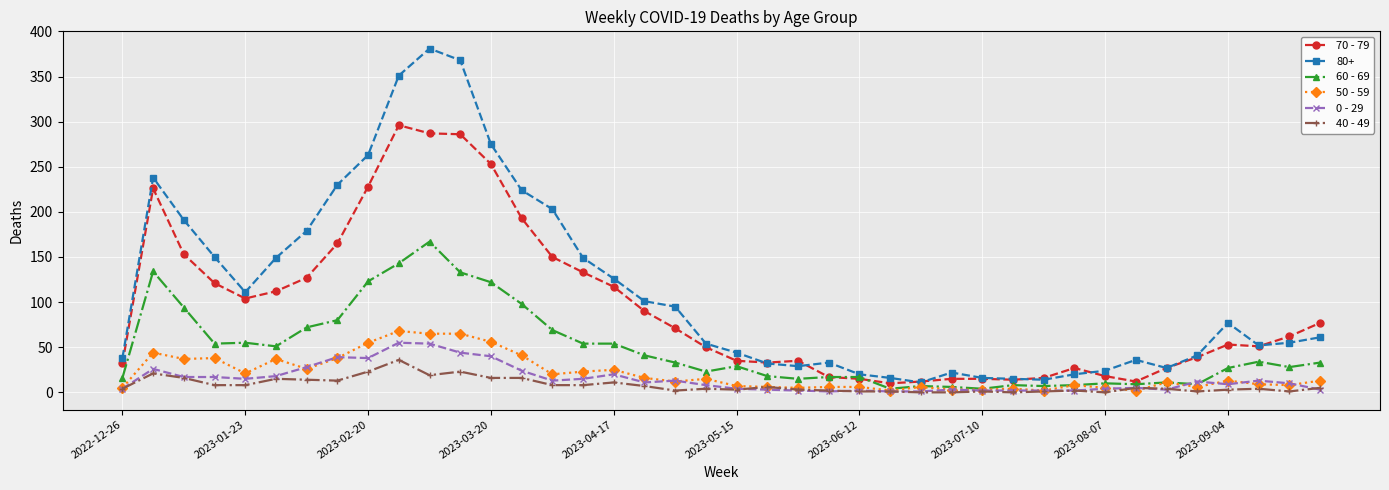

How many lines are shown in the chart?

6